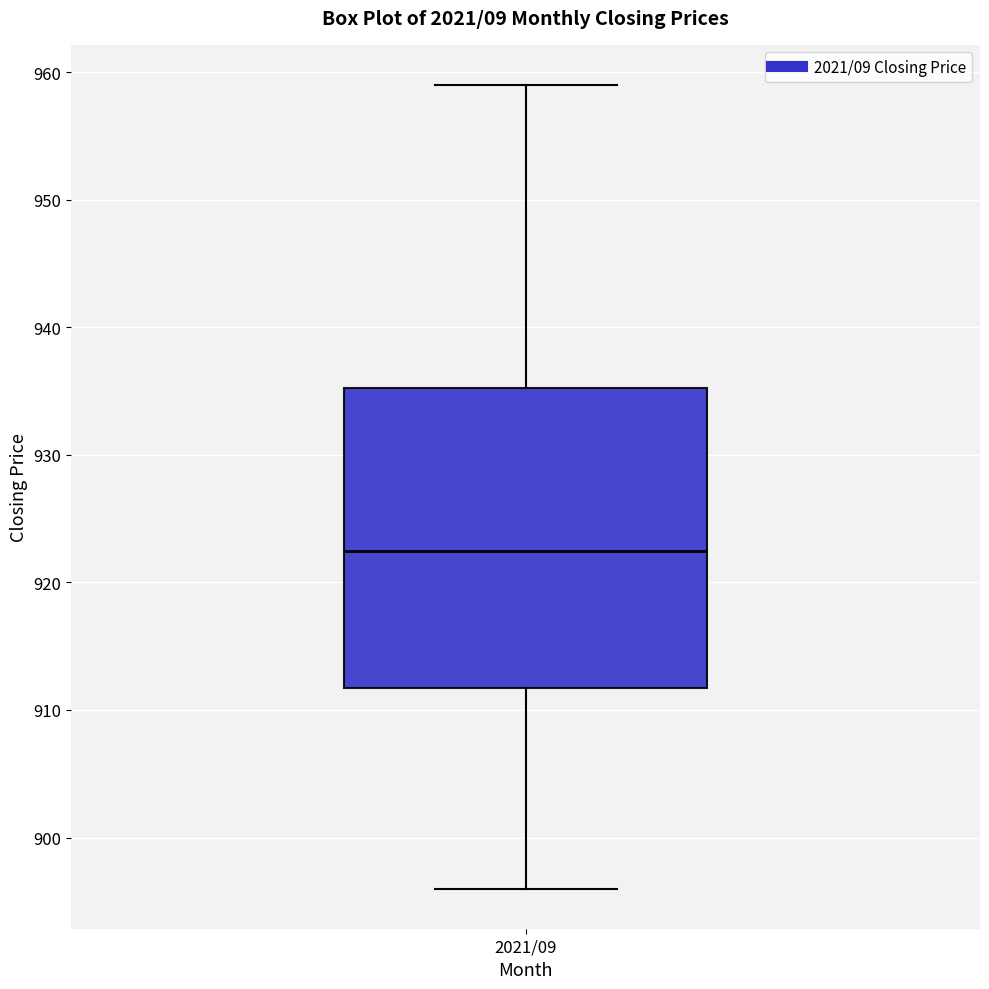

Read this box plot against the y-axis: the position of the median line, the range covered by the box, and the ends of both whiskers. The values are not printed on the chart, so give them approximately, as read against the axis.

median 923, box 912 to 935, whiskers 896 to 959